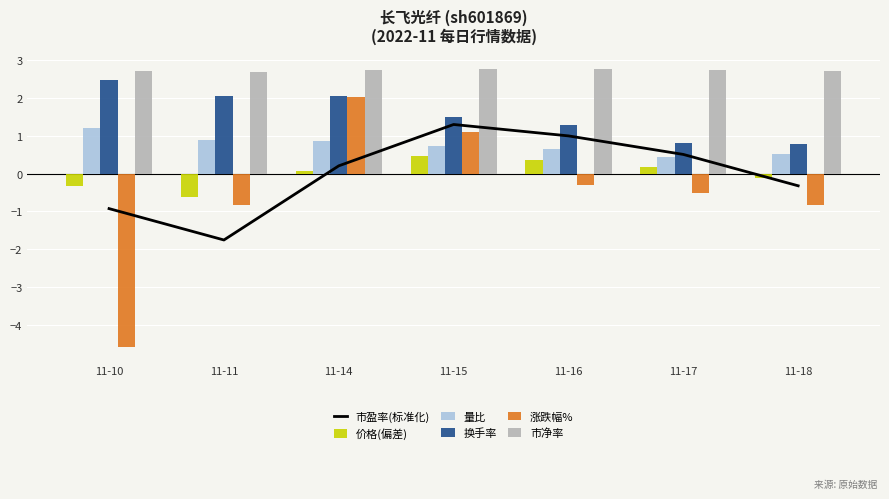

At which label is 换手率 closest to 1?

11-17